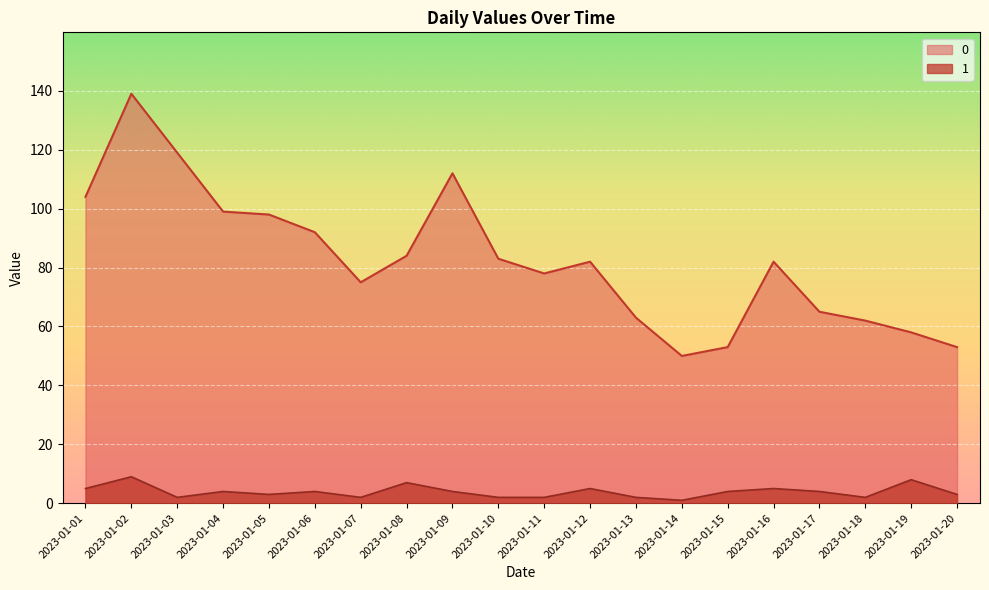

What is the value of the 1 point at the 3rd from the left?

2